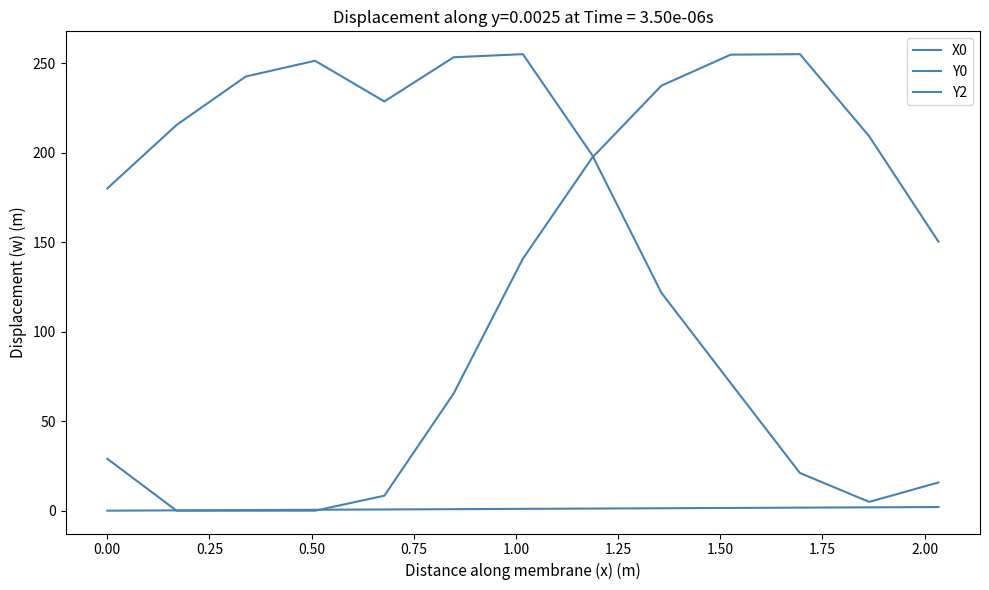

How many lines are shown in the chart?

3